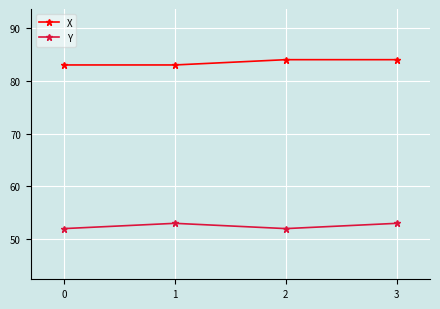

What is the greatest value displayed?

84